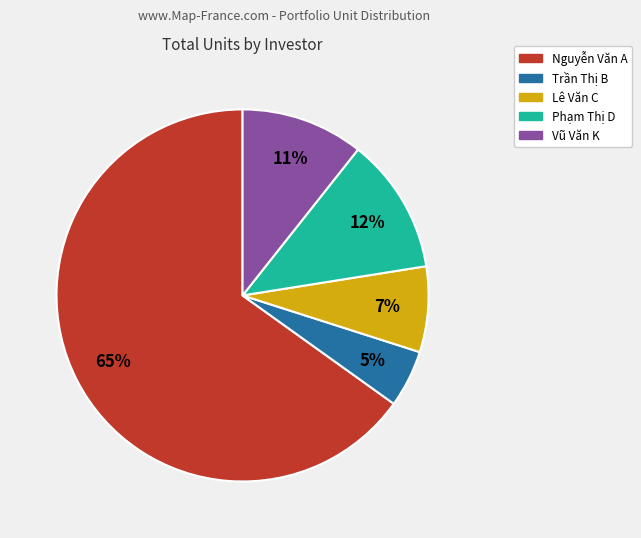

What percentage is the Nguyễn Văn A slice, to the nearest percent?

65%